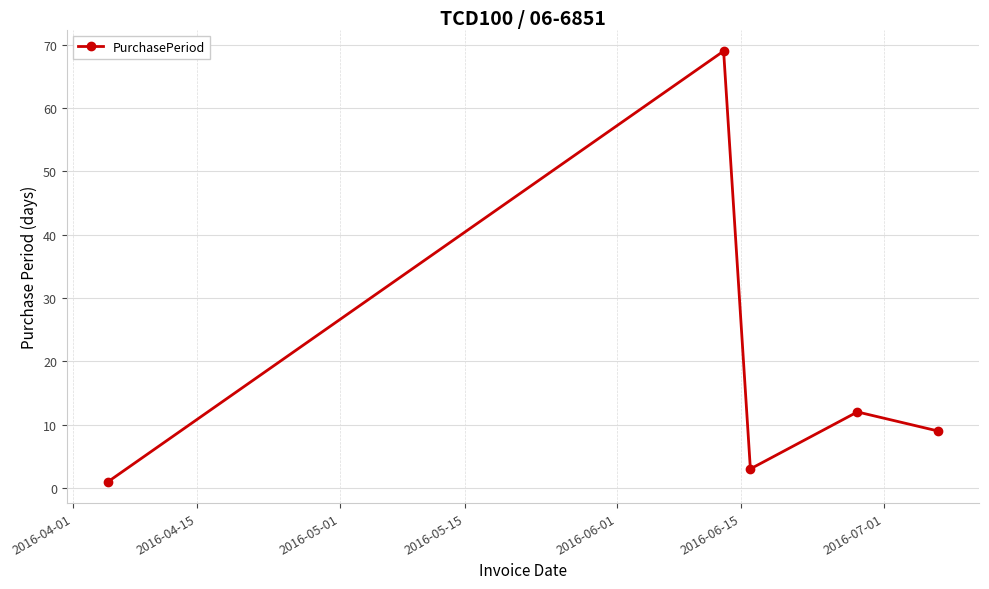

What is the difference between the maximum and second lowest values?

66